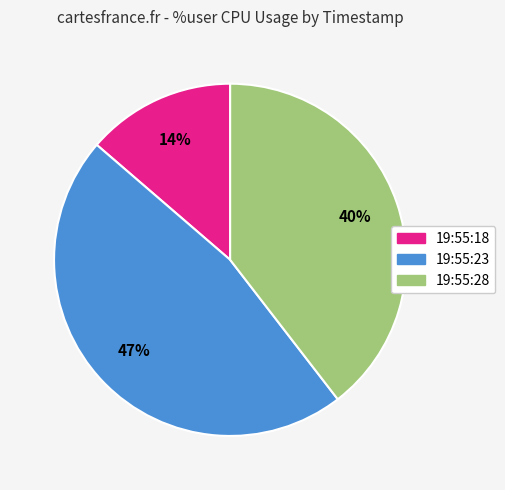

How many segments does this pie chart have?

3